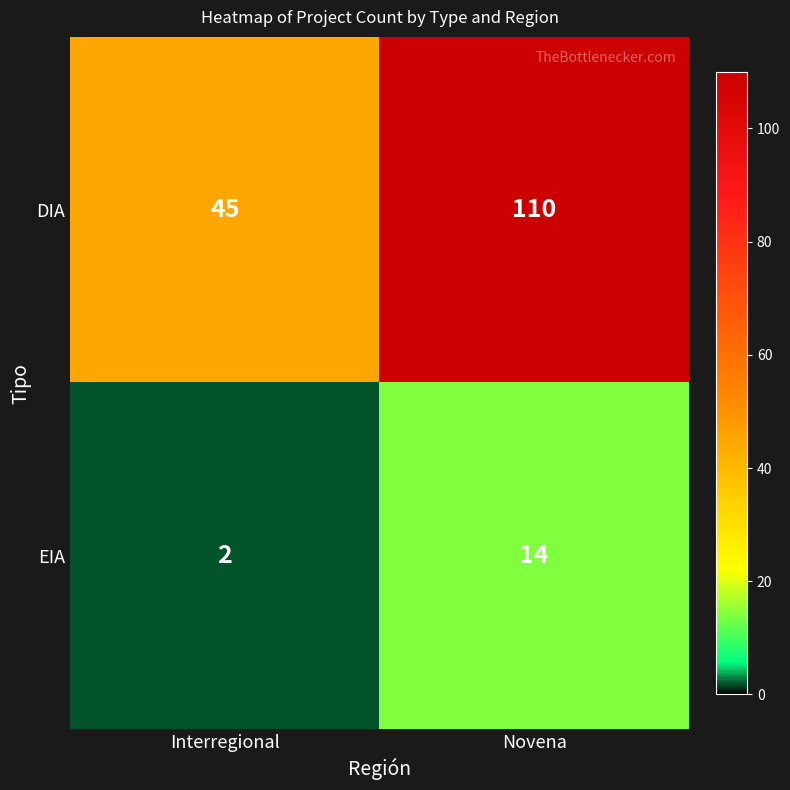

What is the spread (max minus min) of values at Novena?

96